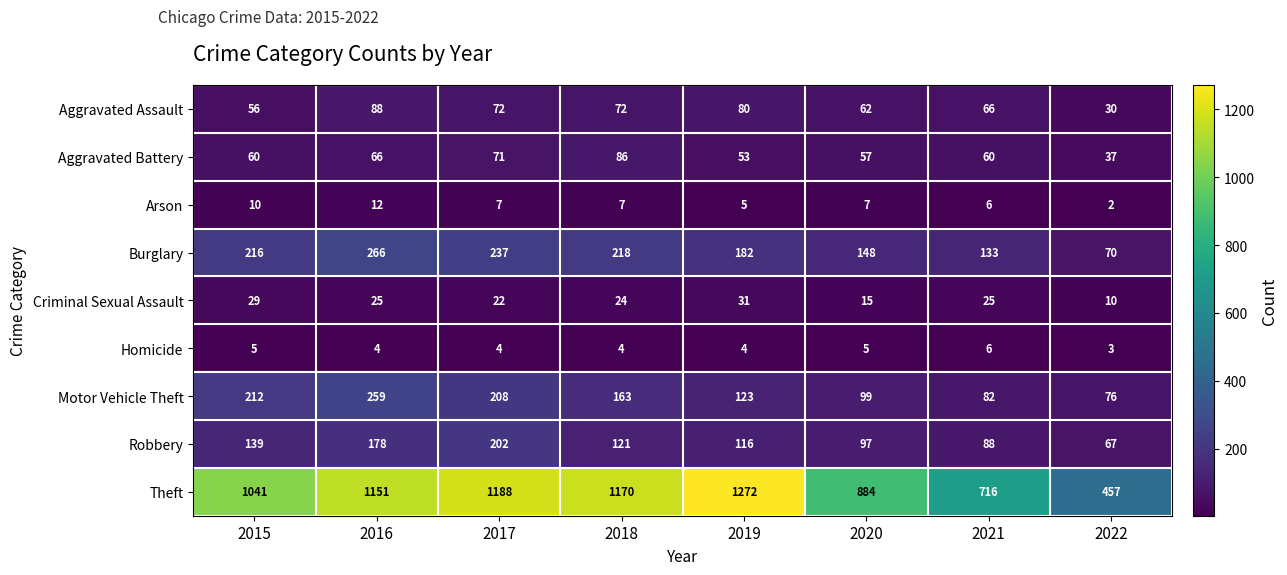

Which series has the widest spread of values?

Theft